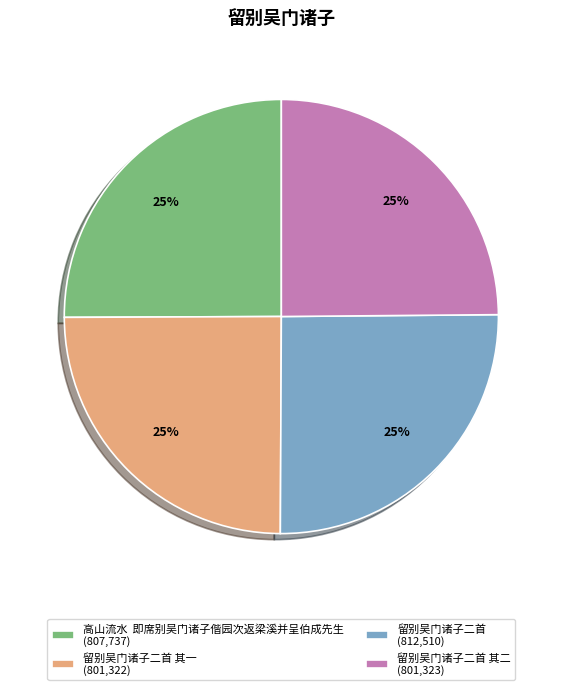

What percentage is the 高山流水 即席别吴门诸子偕园次返梁溪并呈伯成先生 (807,737) slice, to the nearest percent?

25%